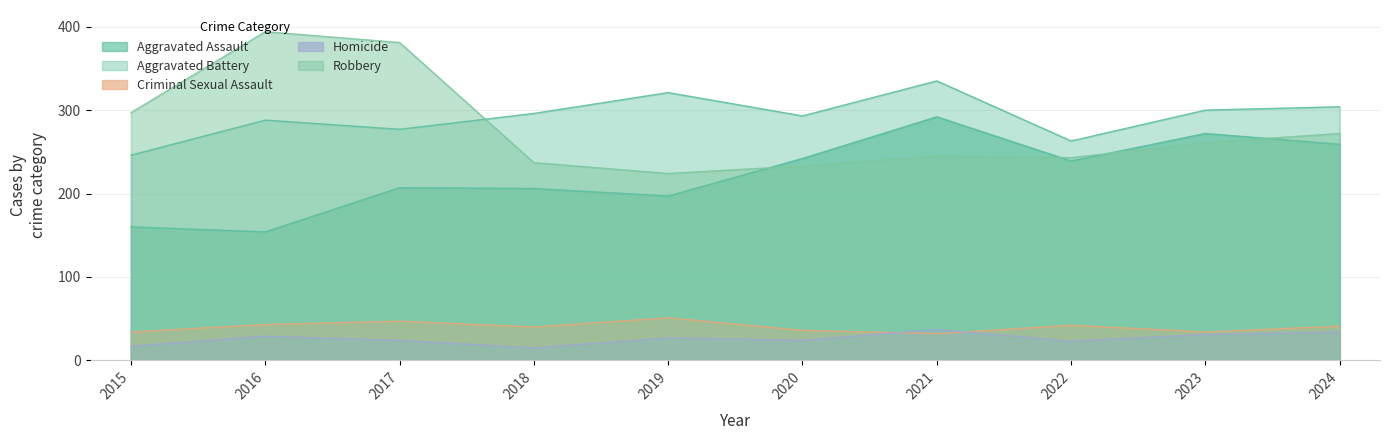

The Aggravated Battery series shows 288 at 2016. True or false?

True